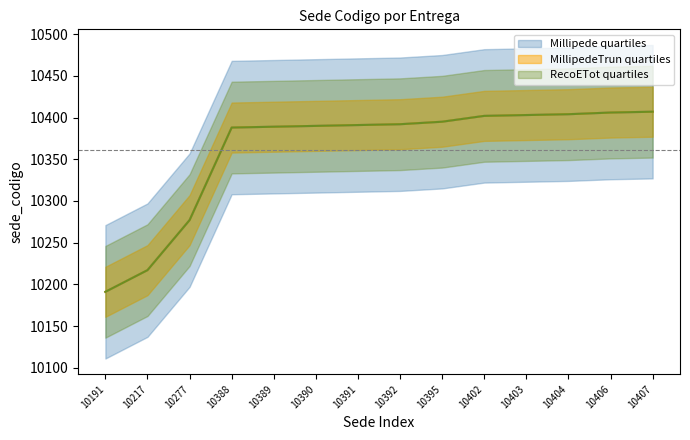

Rank the categories by value from highest to lowest.

10407, 10406, 10404, 10403, 10402, 10395, 10392, 10391, 10390, 10389, 10388, 10277, 10217, 10191